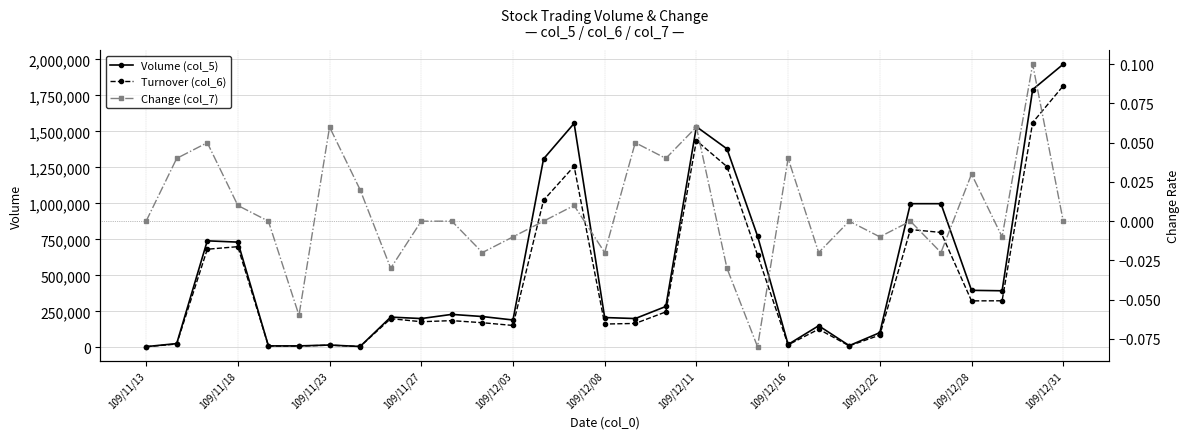

Which series has the largest range (max minus min)?

Volume (col_5)